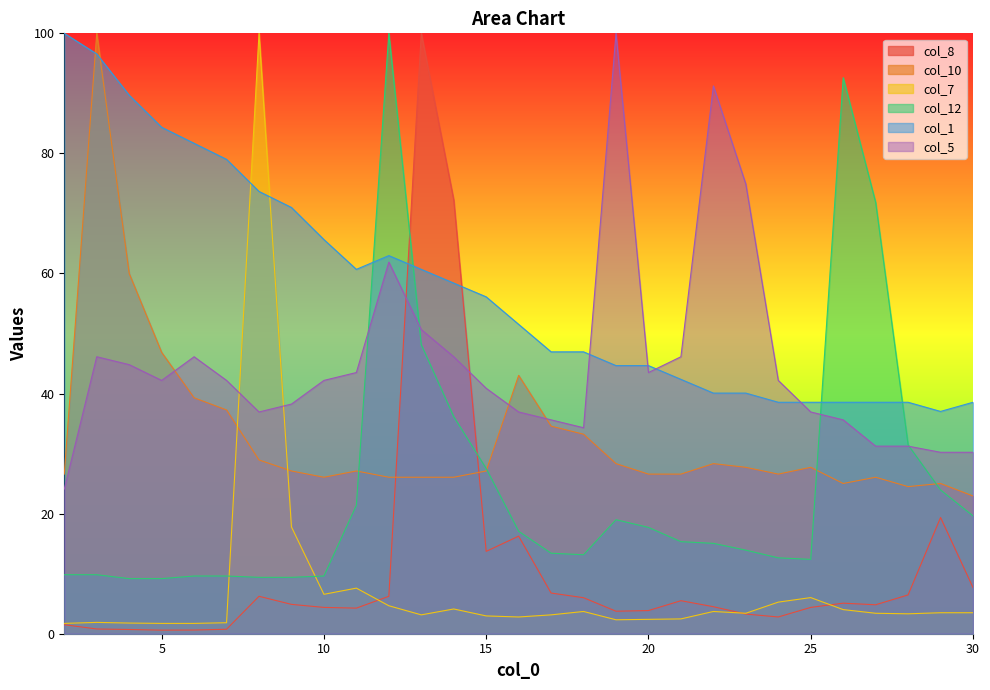

The col_10 series shows 25.0 at 29. True or false?

True